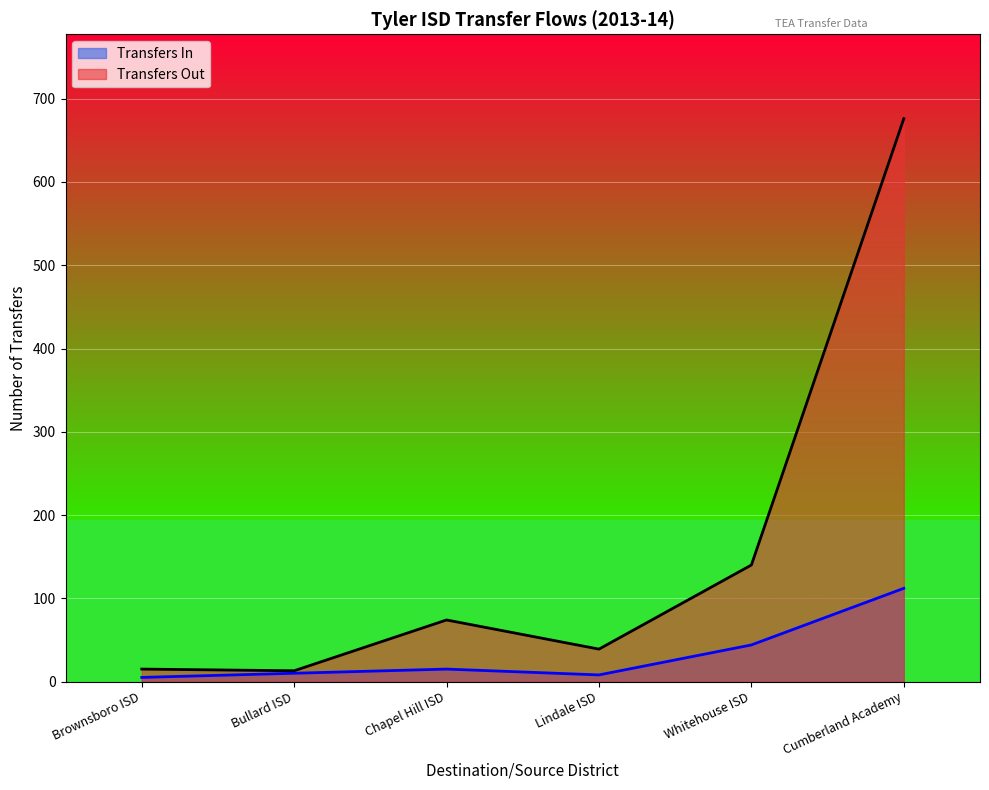

Reading left to right, list all the values displayed in this chart.

Transfers In: 5	10	15	8	44	112
Transfers Out: 15	13	74	39	140	676